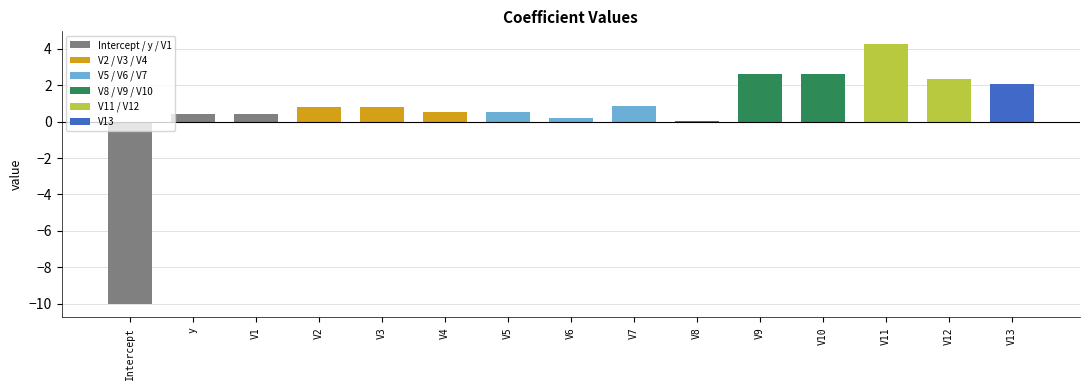

What is the change in value from V10 to V13?

-0.6